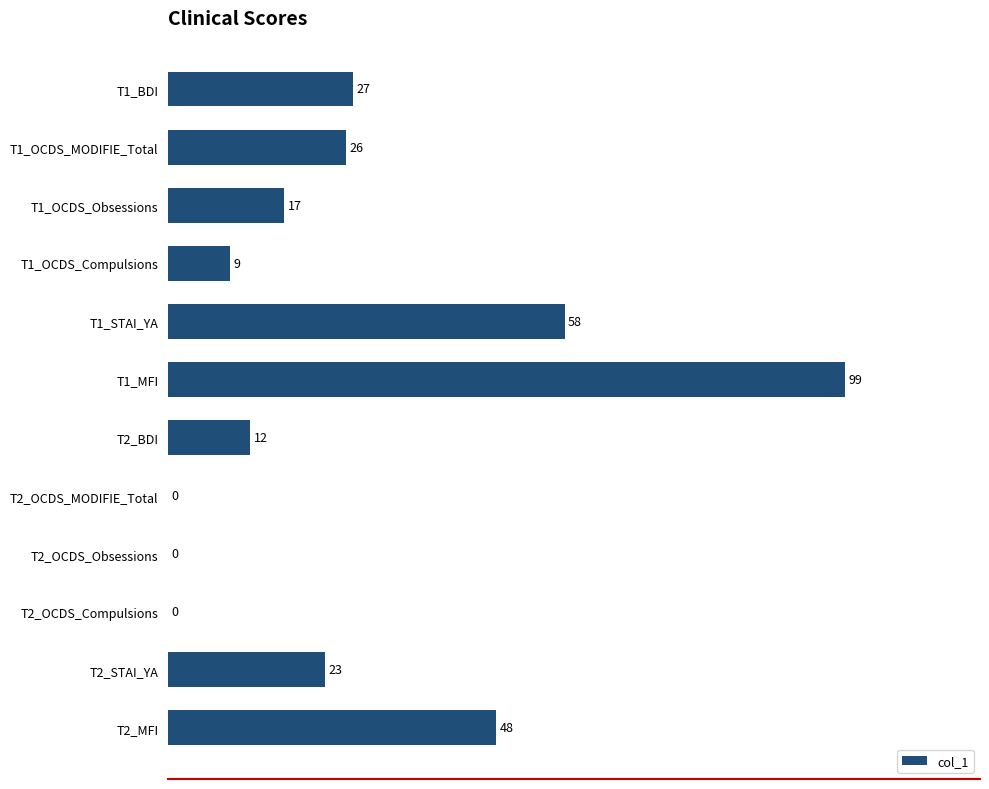

How many positive values are there?

9